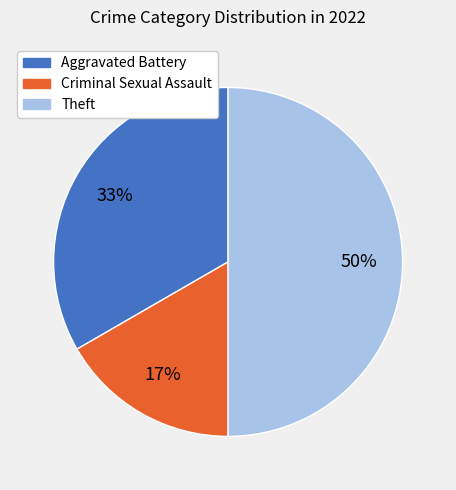

How many segments does this pie chart have?

3